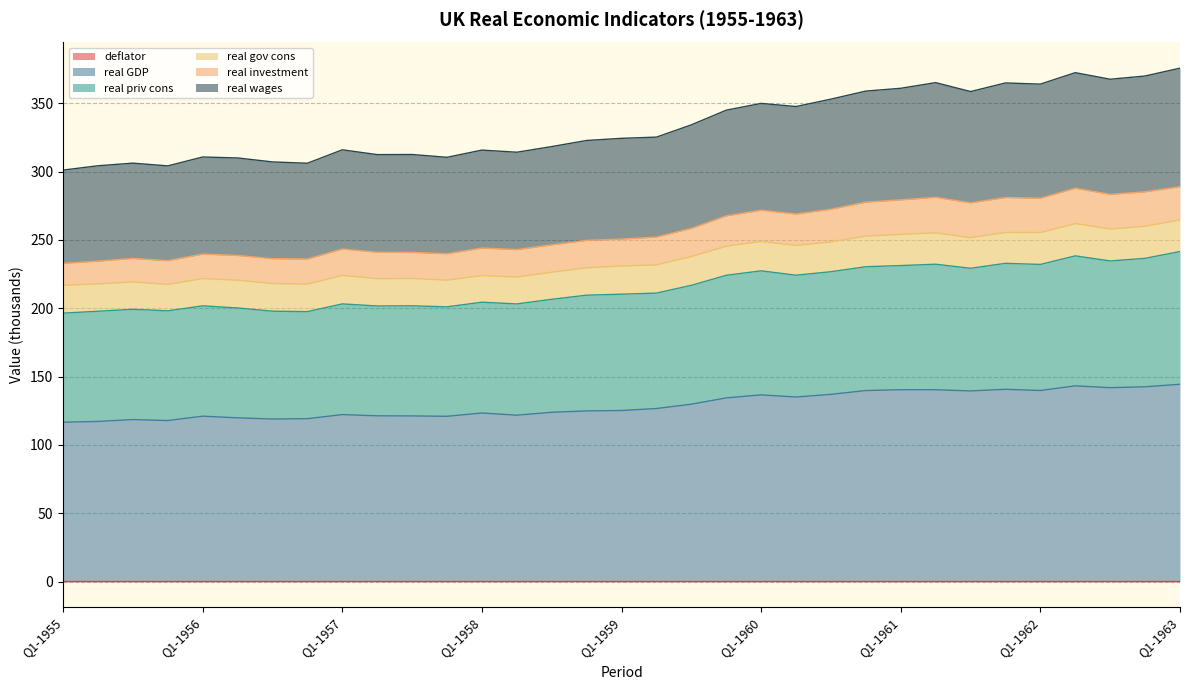

List the labels in order of real wages value, smallest first.

Q1-1955, Q4-1955, Q2-1955, Q4-1956, Q3-1955, Q3-1956, Q2-1956, Q4-1957, Q1-1956, Q2-1957, Q3-1957, Q2-1958, Q1-1958, Q1-1957, Q3-1958, Q4-1958, Q1-1959, Q2-1959, Q3-1959, Q4-1959, Q2-1960, Q1-1960, Q3-1960, Q3-1961, Q4-1960, Q1-1961, Q1-1962, Q4-1961, Q2-1961, Q3-1962, Q4-1962, Q2-1962, Q1-1963